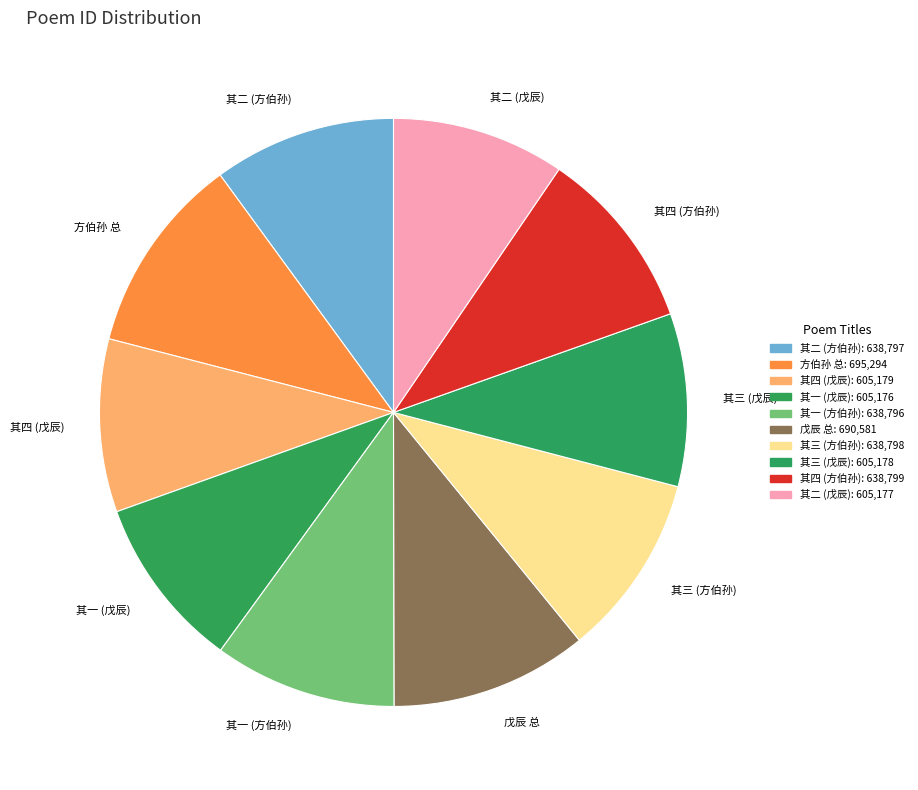

What is the ratio of the value at 其一 (方伯孙) to the value at 其二 (戊辰)?

1.1